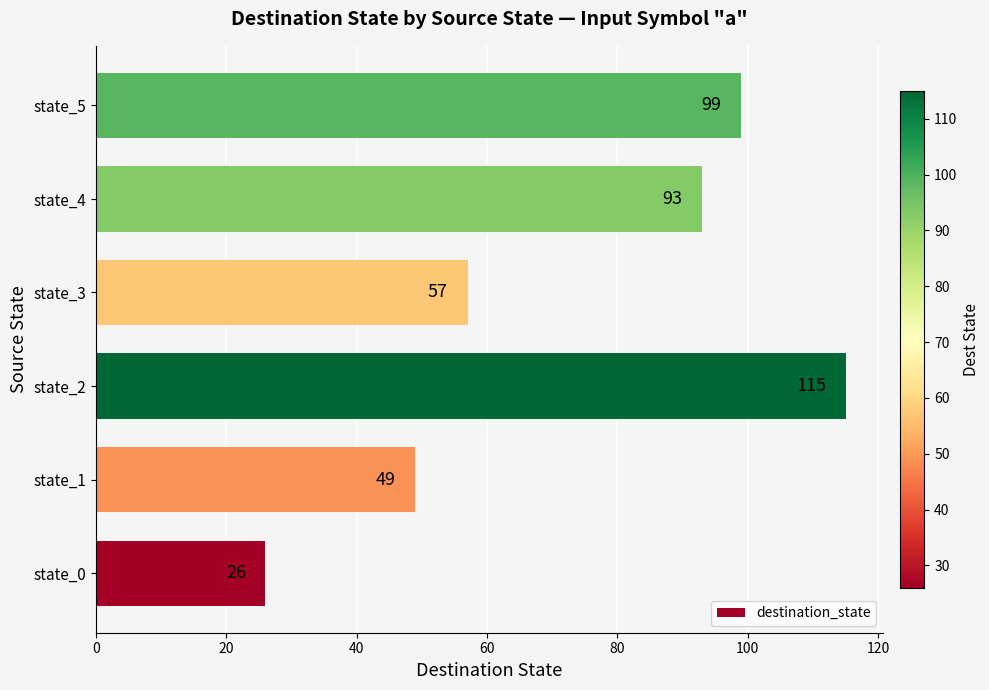

How many values are below 93?

3